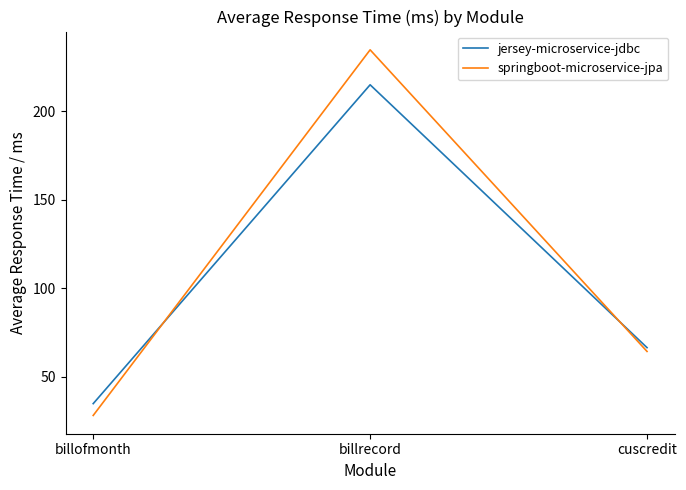

How many lines are shown in the chart?

2